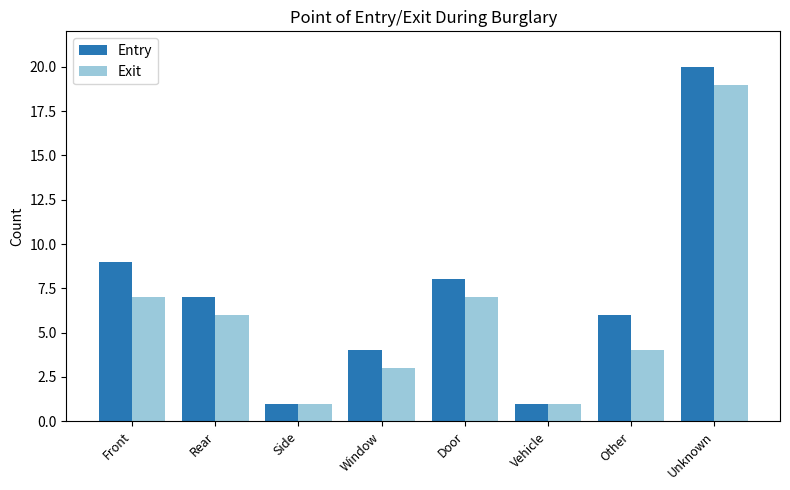

True or false: Entry has a value of 20 at Unknown.

True